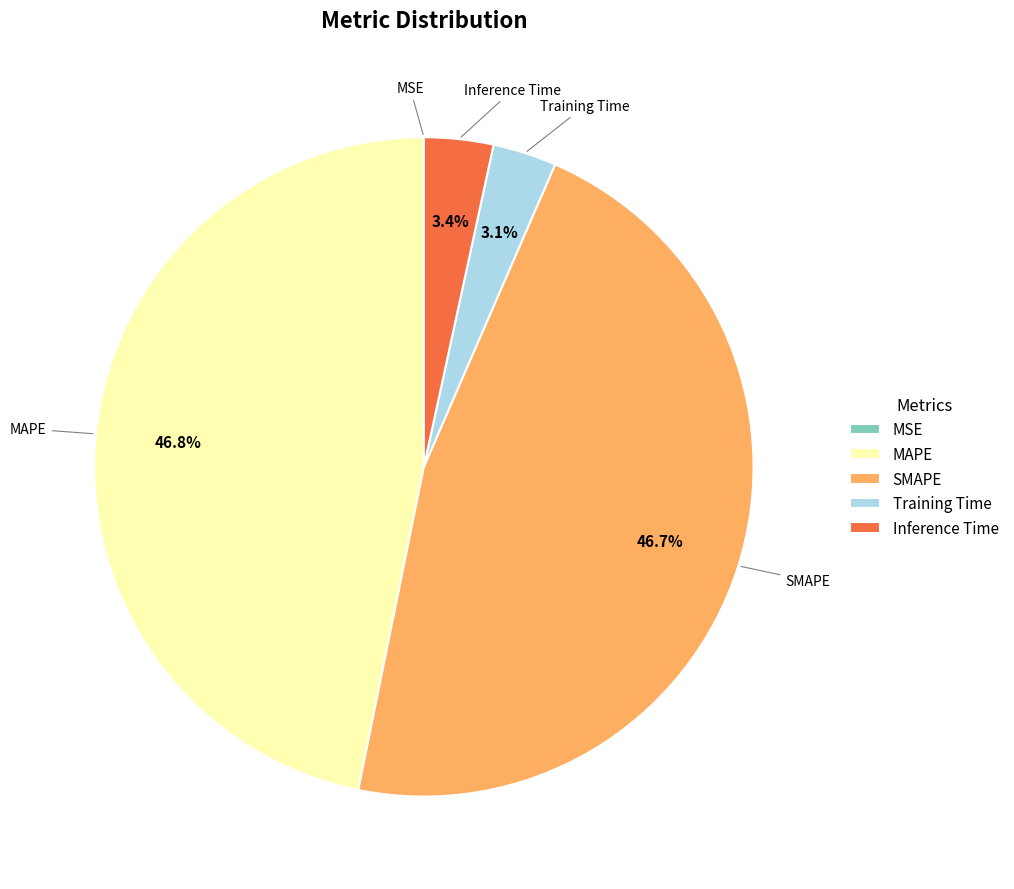

Does any single category account for the majority?

No